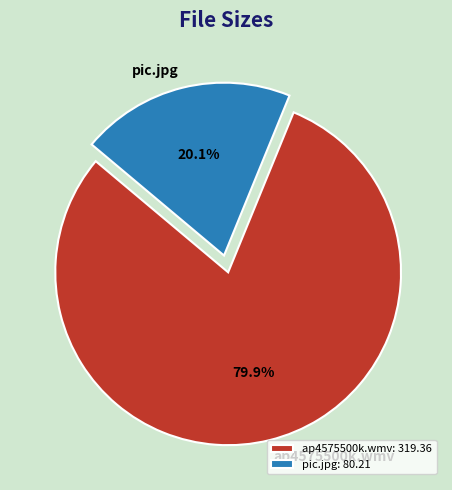

What percentage is the pic.jpg slice, to the nearest percent?

20%